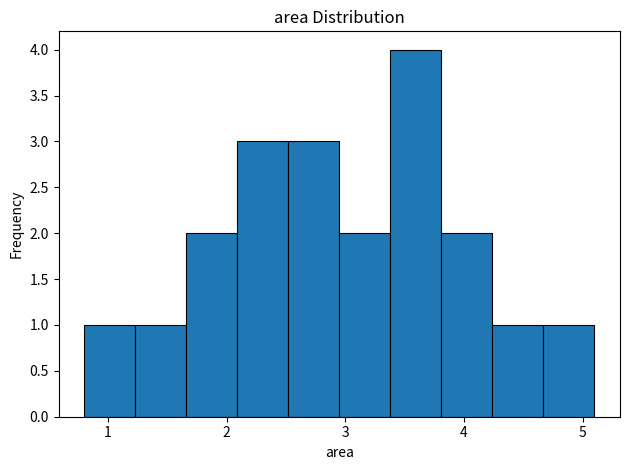

Reading left to right, transcribe this chart: for each bar, give the range it covers on the x-axis and its height. Neither the bar edges nor the heights are printed on the chart, so give them approximately, as read against the axes.

0.80 to 1.23: 1
1.23 to 1.66: 1
1.66 to 2.09: 2
2.09 to 2.52: 3
2.52 to 2.95: 3
2.95 to 3.38: 2
3.38 to 3.81: 4
3.81 to 4.24: 2
4.24 to 4.67: 1
4.67 to 5.10: 1